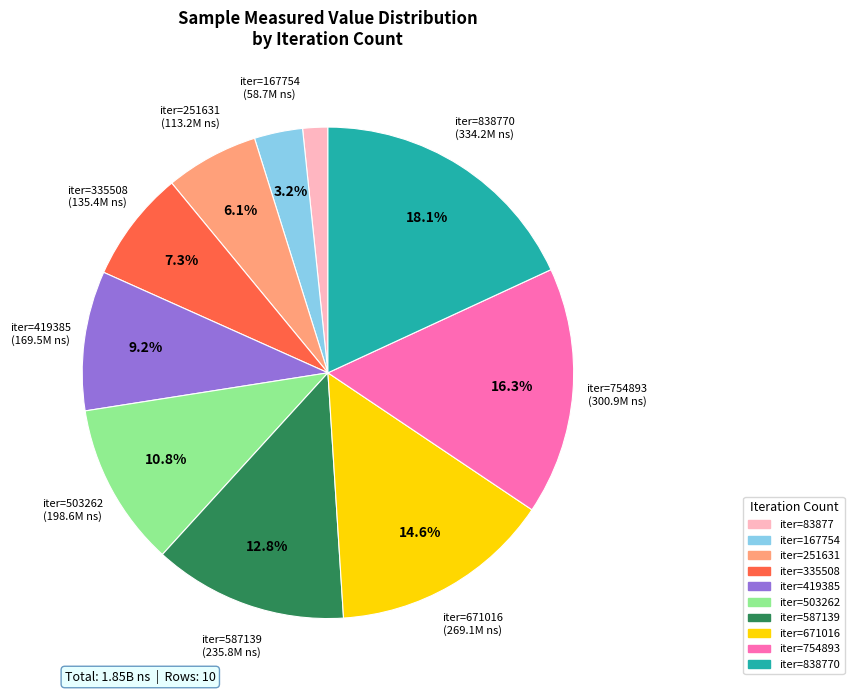

Is there a majority slice in this chart?

No